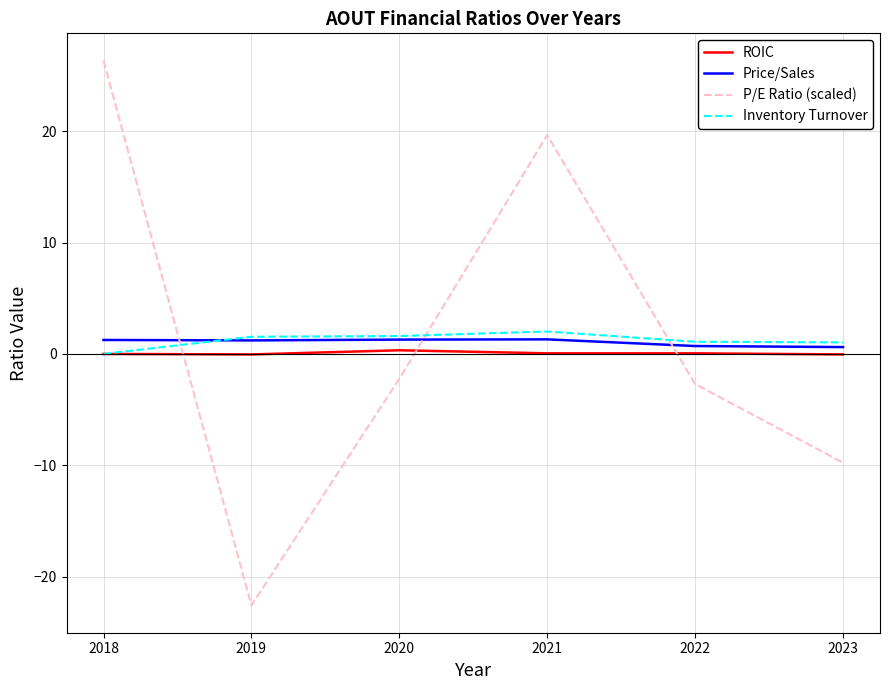

In ROIC, how many points are lower than both neighbors (excluding endpoints)?

1